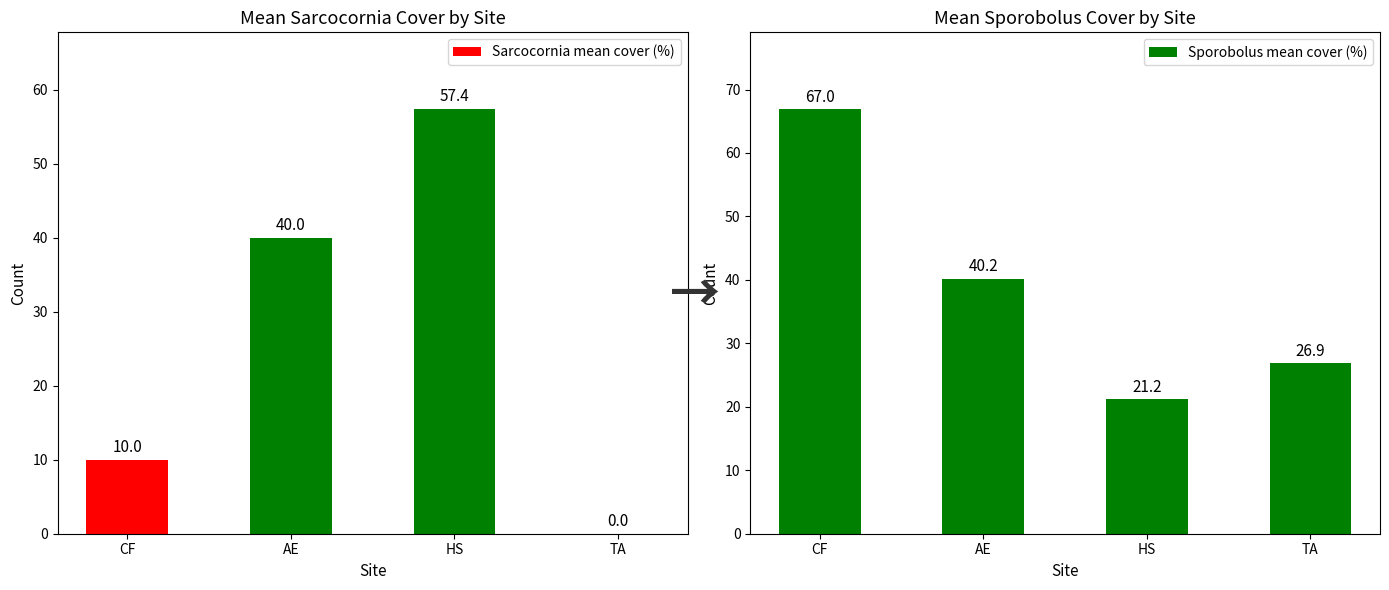

Rank the series at AE from lowest to highest value.

Sarcocornia mean cover (%), Sporobolus mean cover (%)